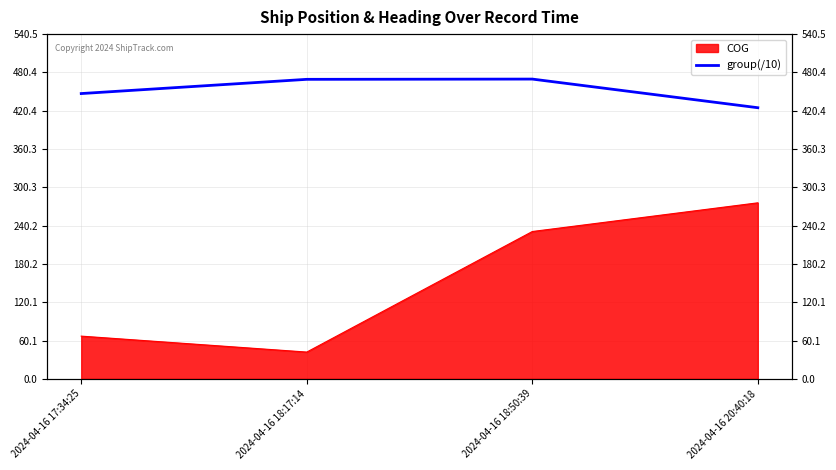

The value at 2024-04-16 18:17:14 is 469.6. True or false?

True